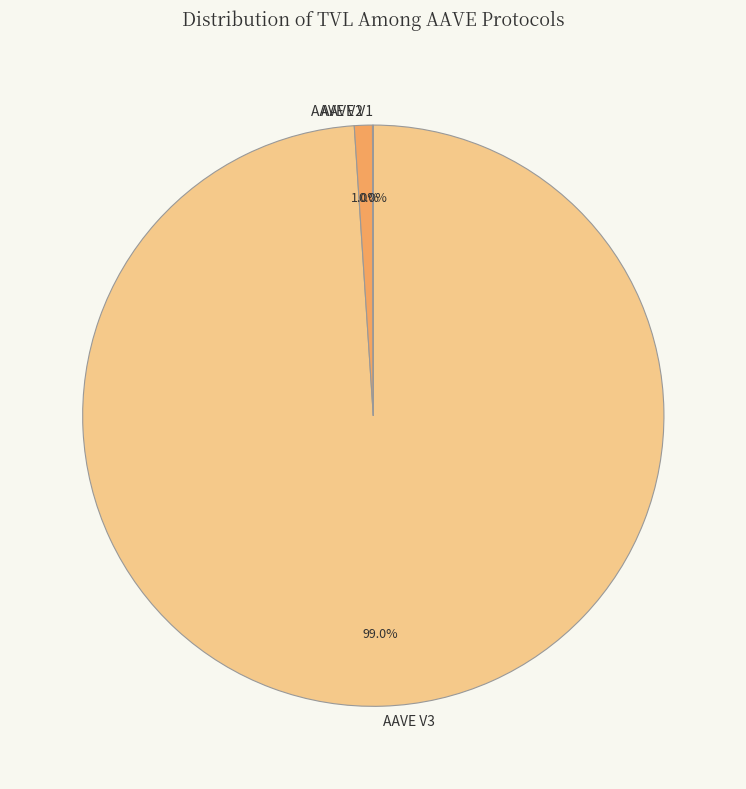

How much of the chart is everything except AAVE V3?

1.0%